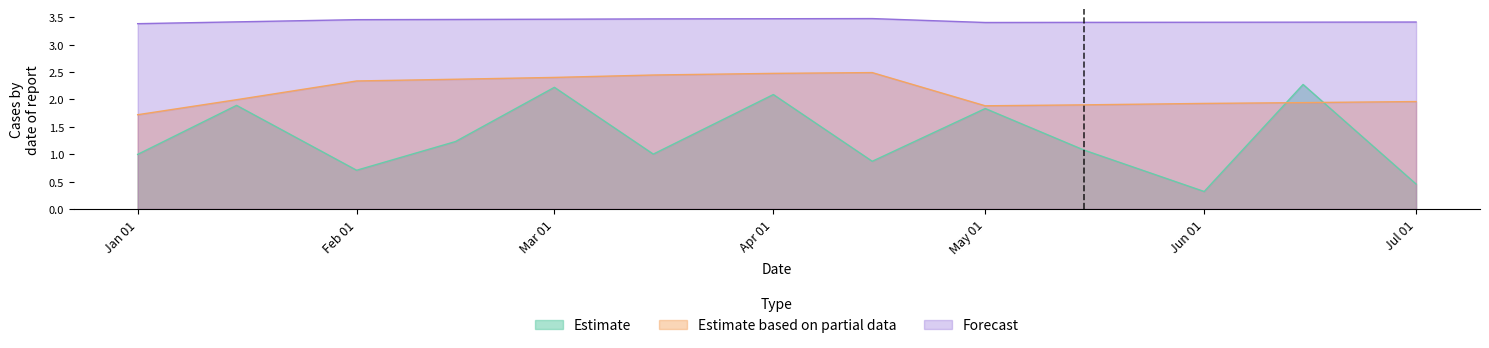

List the series in order of their overall mean, lowest first.

Estimate, Estimate based on partial data, Forecast